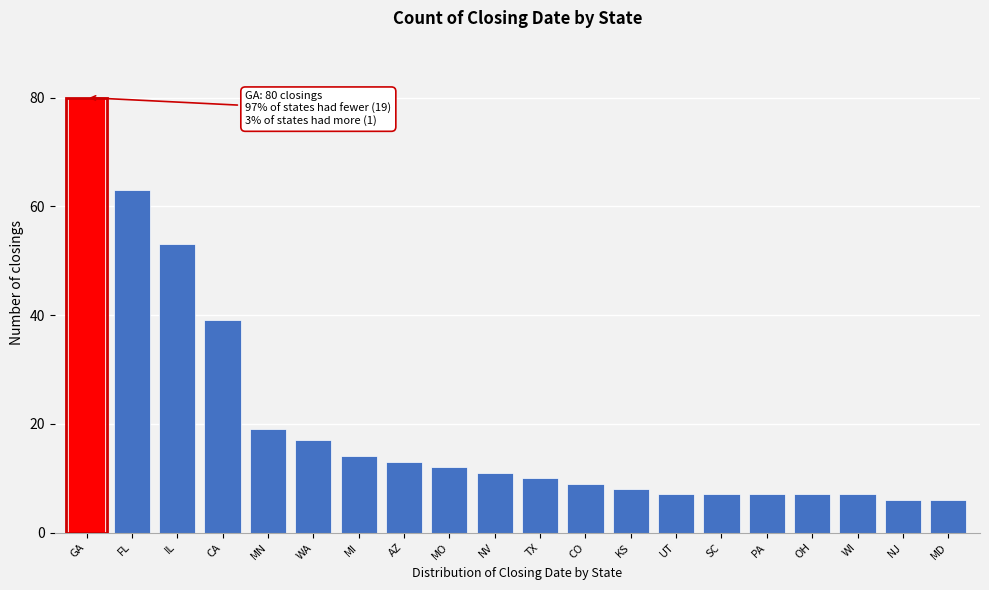

Reading left to right, what are all the values shown in this chart?

80	63	53	39	19	17	14	13	12	11	10	9	8	7	7	7	7	7	6	6